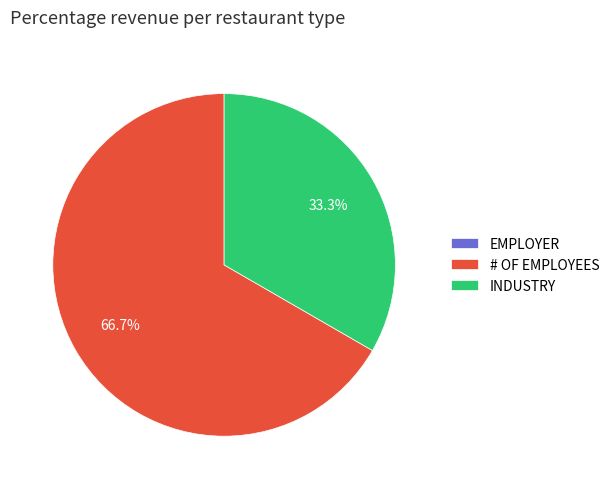

Is there a majority slice in this chart?

Yes